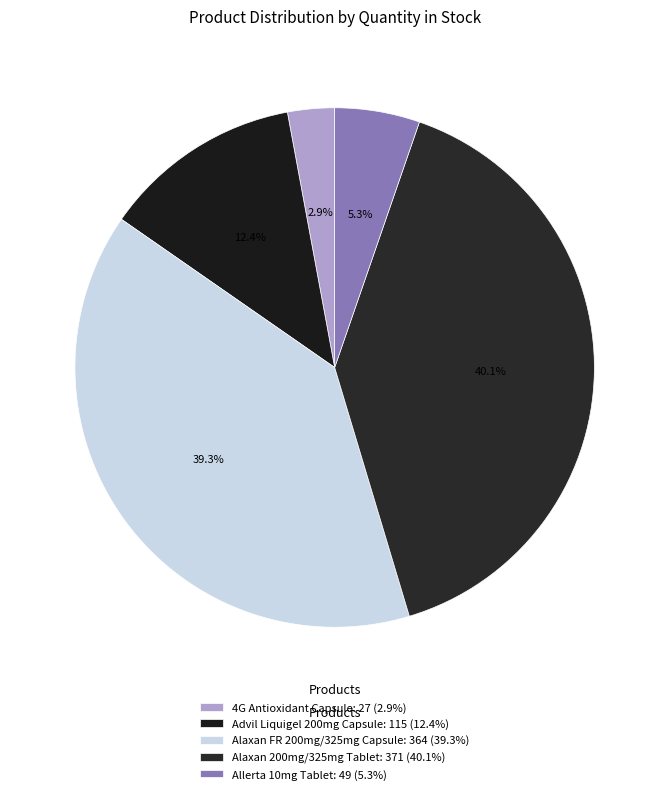

Is there a majority slice in this chart?

No